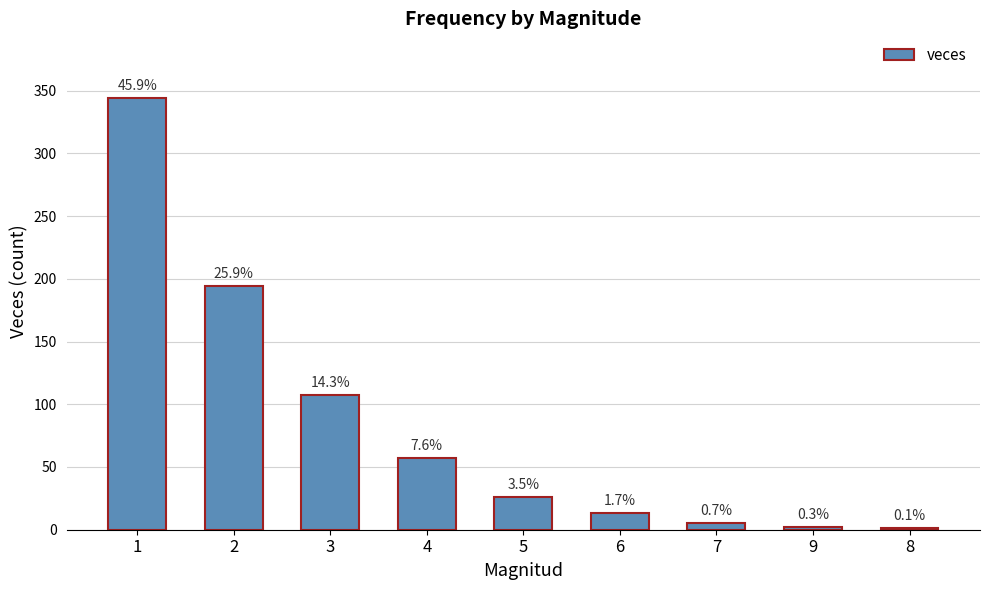

Rank the categories by value from lowest to highest.

8, 9, 7, 6, 5, 4, 3, 2, 1